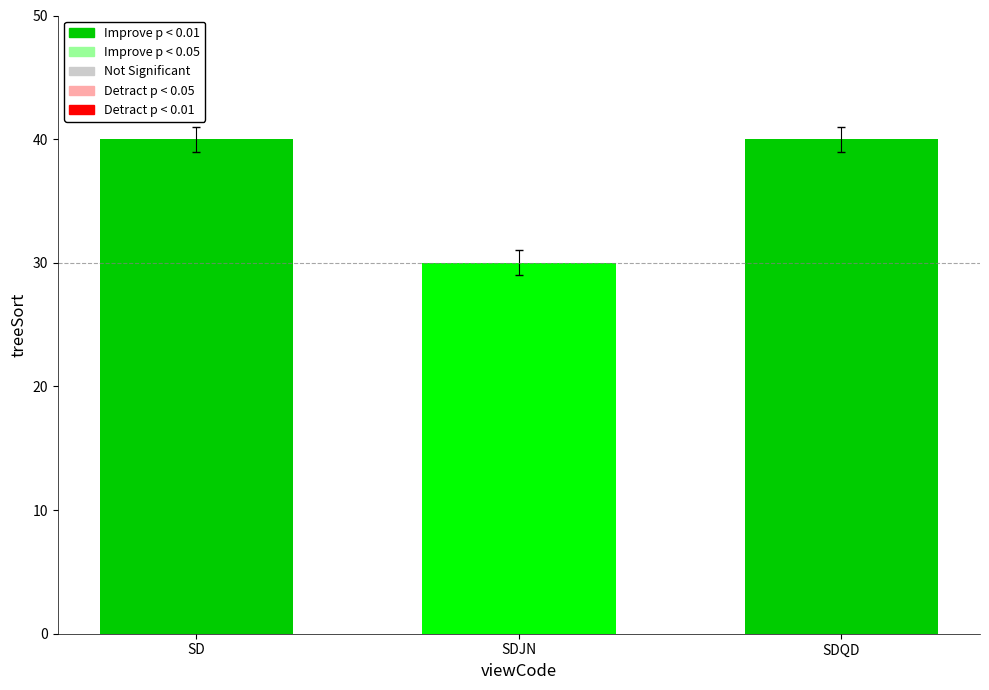

Count the number of data series in this chart.

1